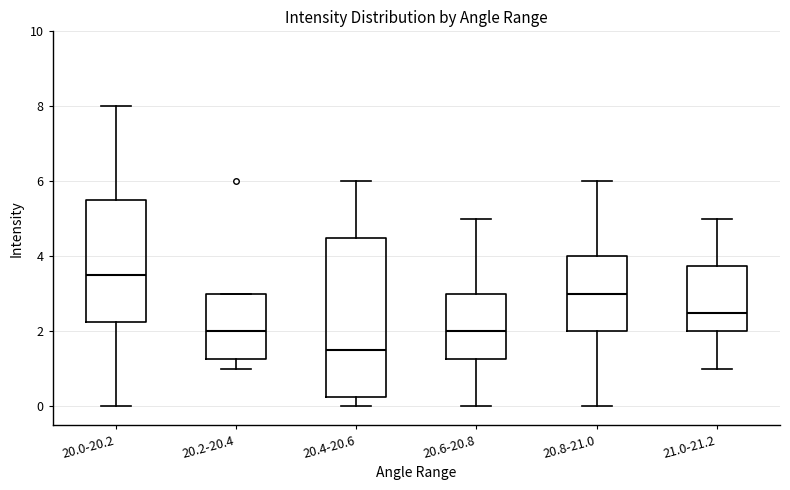

Reading left to right, transcribe this box plot: for each box, give where its median line is, the range the box spans, and where its two whiskers end, as read against the y-axis. The values are not printed on the chart, so give them approximately, as read against the axis.

20.0-20.2: median 3.6, box 2.2 to 5.6, whiskers 0.0 to 8.0
20.2-20.4: median 2.0, box 1.2 to 3.0, whiskers 1.0 to 3.0
20.4-20.6: median 1.6, box 0.2 to 4.6, whiskers 0.0 to 6.0
20.6-20.8: median 2.0, box 1.2 to 3.0, whiskers 0.0 to 5.0
20.8-21.0: median 3.0, box 2.0 to 4.0, whiskers 0.0 to 6.0
21.0-21.2: median 2.6, box 2.0 to 3.8, whiskers 1.0 to 5.0